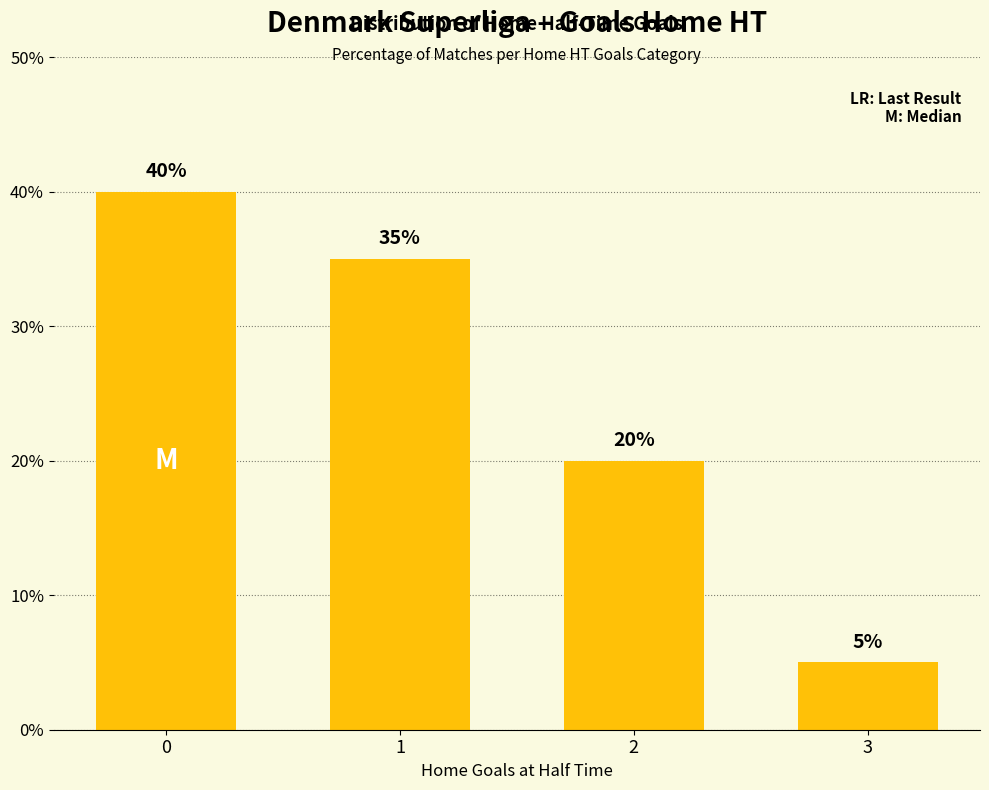

List the labels in order of value, smallest first.

3, 2, 1, 0